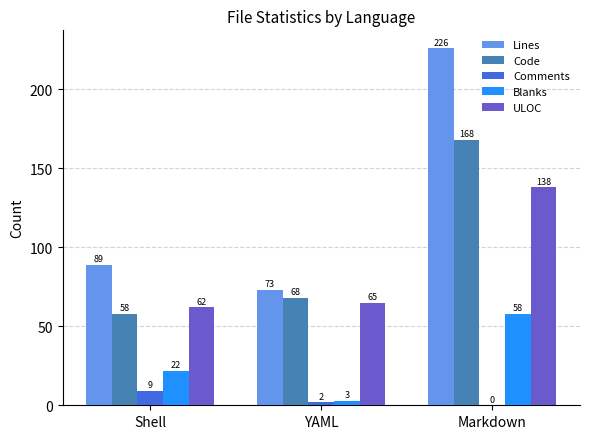

True or false: ULOC has a value of 246 at Markdown.

False